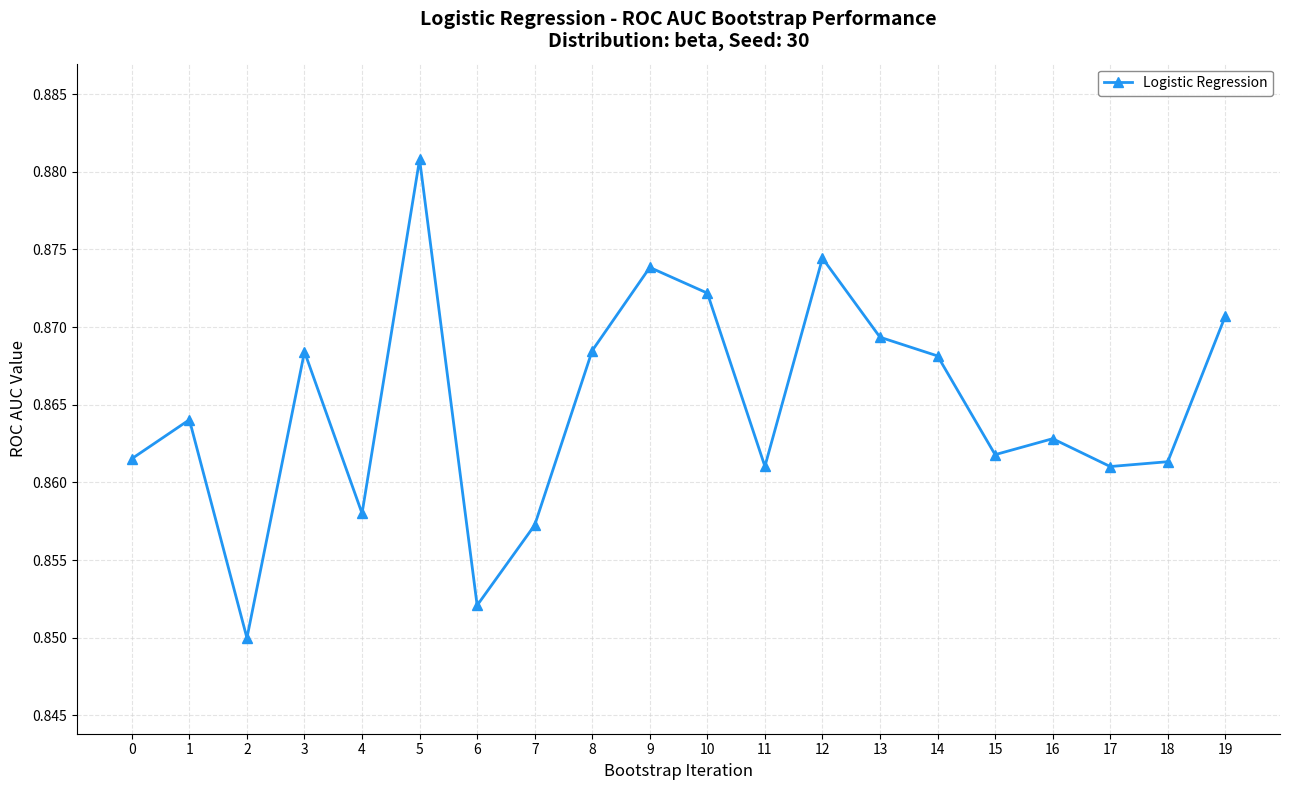

The chart shows a value of 1.2 at 18. True or false?

False